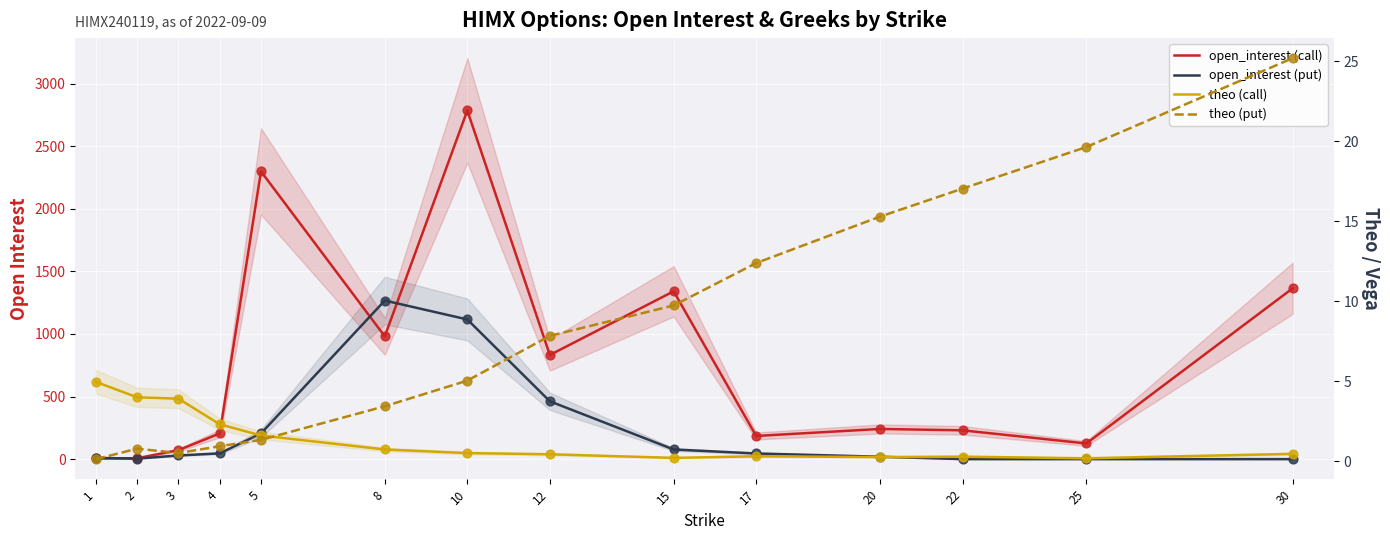

What is the total value across all series at 8?

2252.2